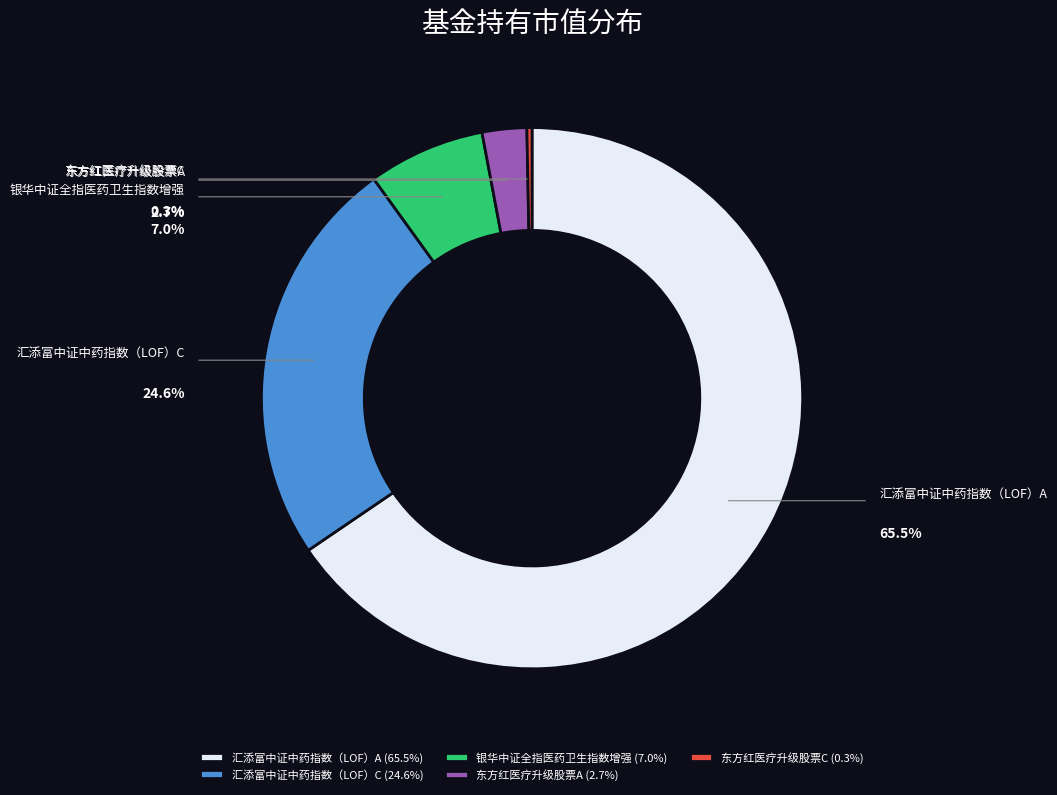

To the nearest percent, what portion does 汇添富中证中药指数（LOF）C represent?

25%